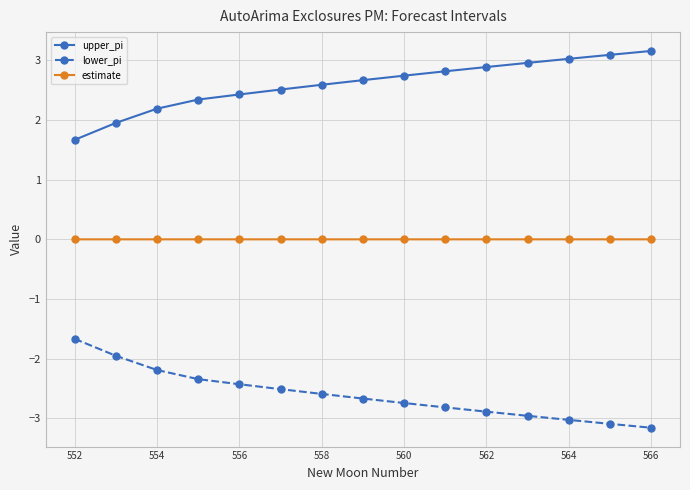

Which series has the largest total across all categories?

upper_pi